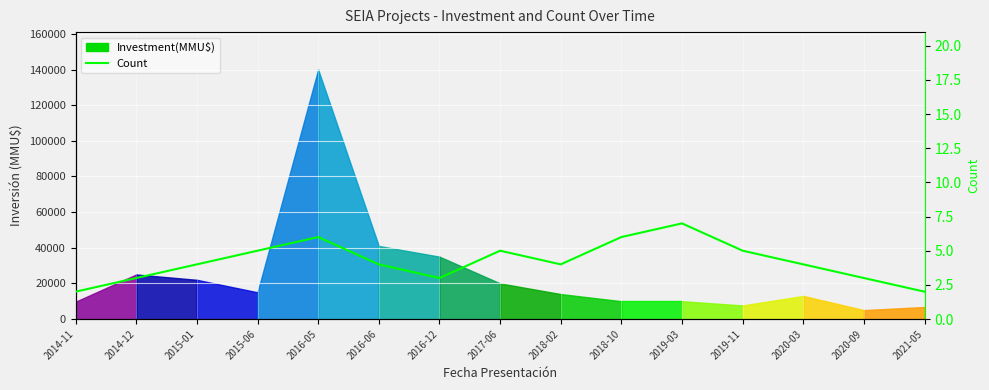

The value at 2014-12 is 2. True or false?

False